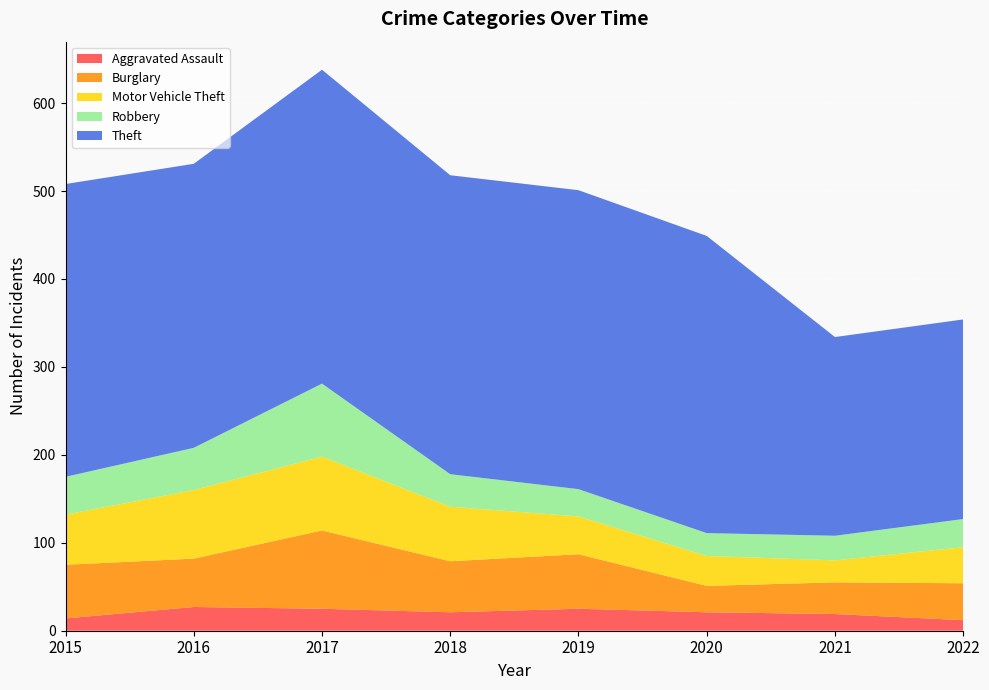

Reading left to right, list all the values displayed in this chart.

Aggravated Assault: 2015=14	2016=27	2017=25	2018=21	2019=25	2020=21	2021=19	2022=12
Burglary: 2015=61	2016=55	2017=89	2018=58	2019=62	2020=30	2021=36	2022=42
Motor Vehicle Theft: 2015=57	2016=78	2017=84	2018=62	2019=43	2020=34	2021=25	2022=41
Robbery: 2015=43	2016=48	2017=83	2018=37	2019=31	2020=26	2021=28	2022=32
Theft: 2015=333	2016=323	2017=357	2018=340	2019=340	2020=338	2021=226	2022=227